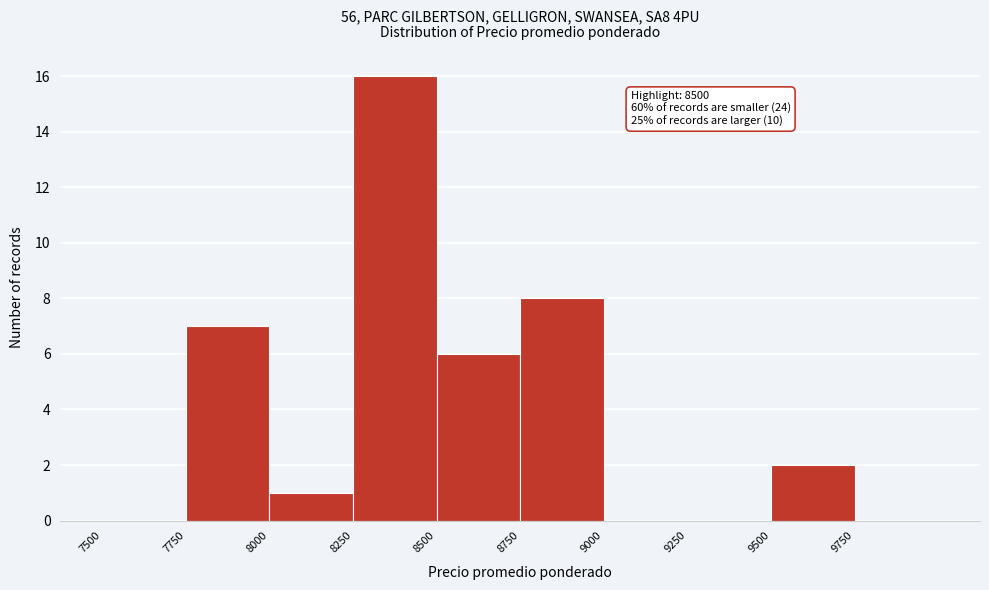

Over which range of the x-axis is the bar tallest?

8250 to 8500